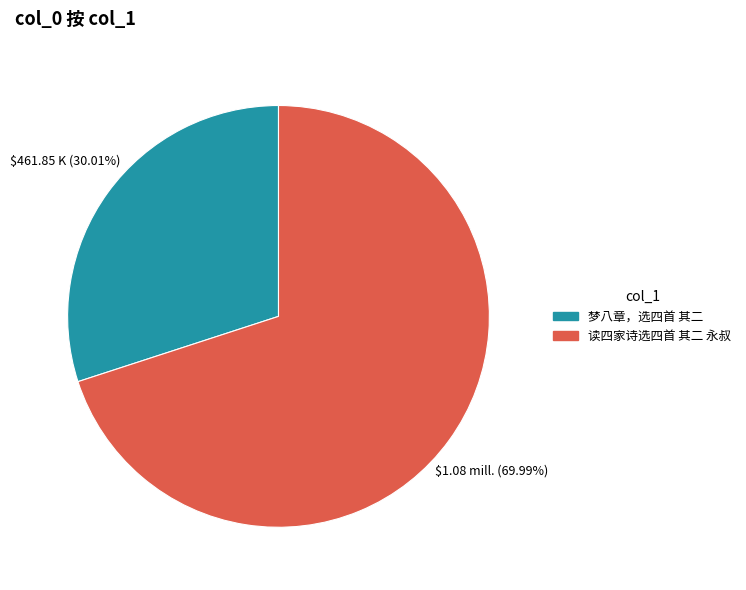

Rank the categories by value from lowest to highest.

梦八章，选四首 其二, 读四家诗选四首 其二 永叔